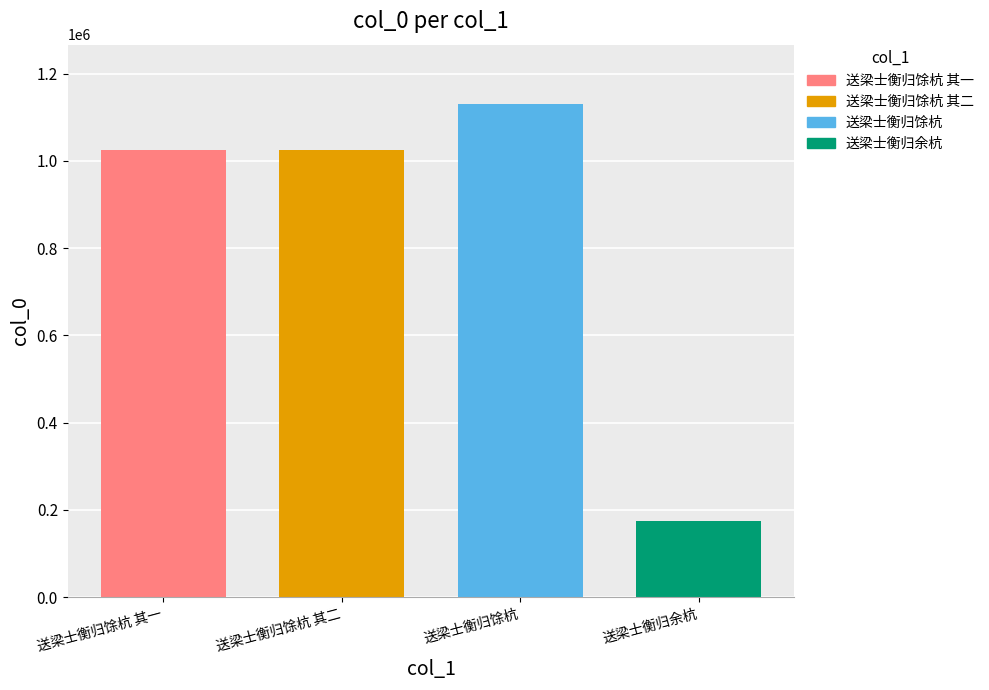

How many categories are shown in the chart?

4